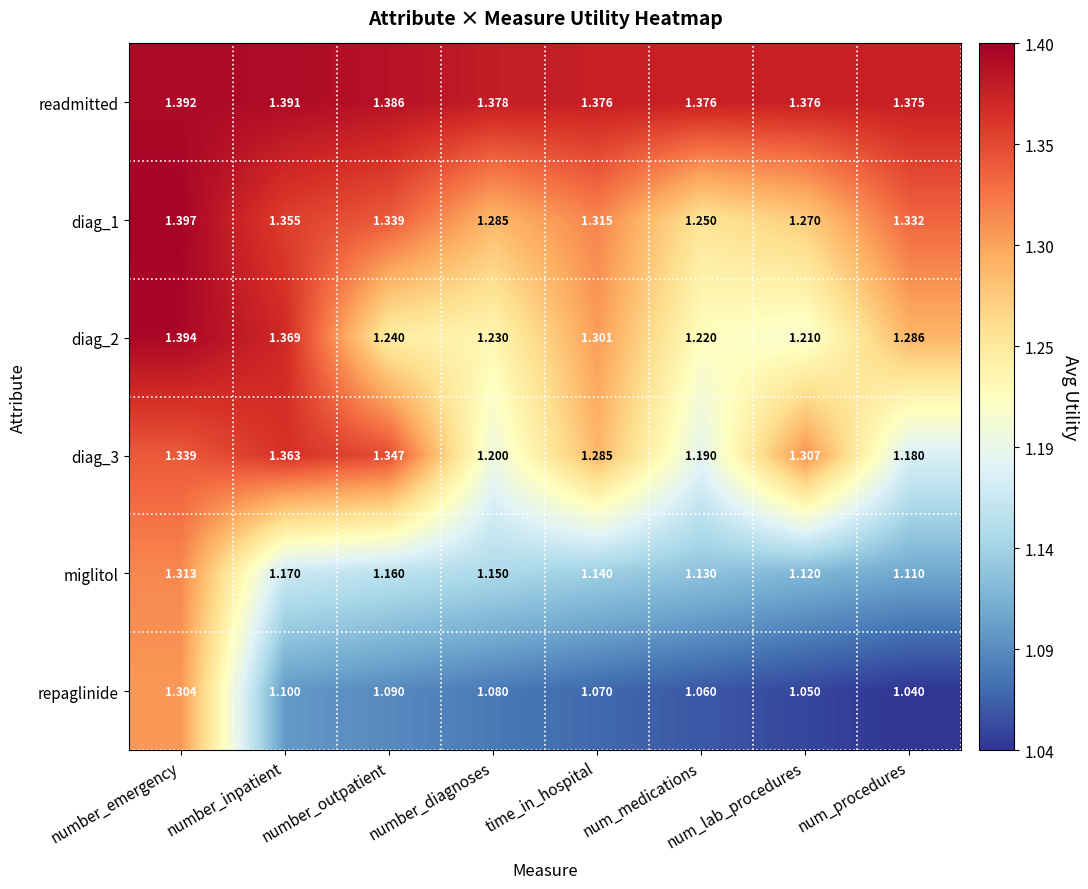

What is the difference between the highest and lowest values at time_in_hospital?

0.3